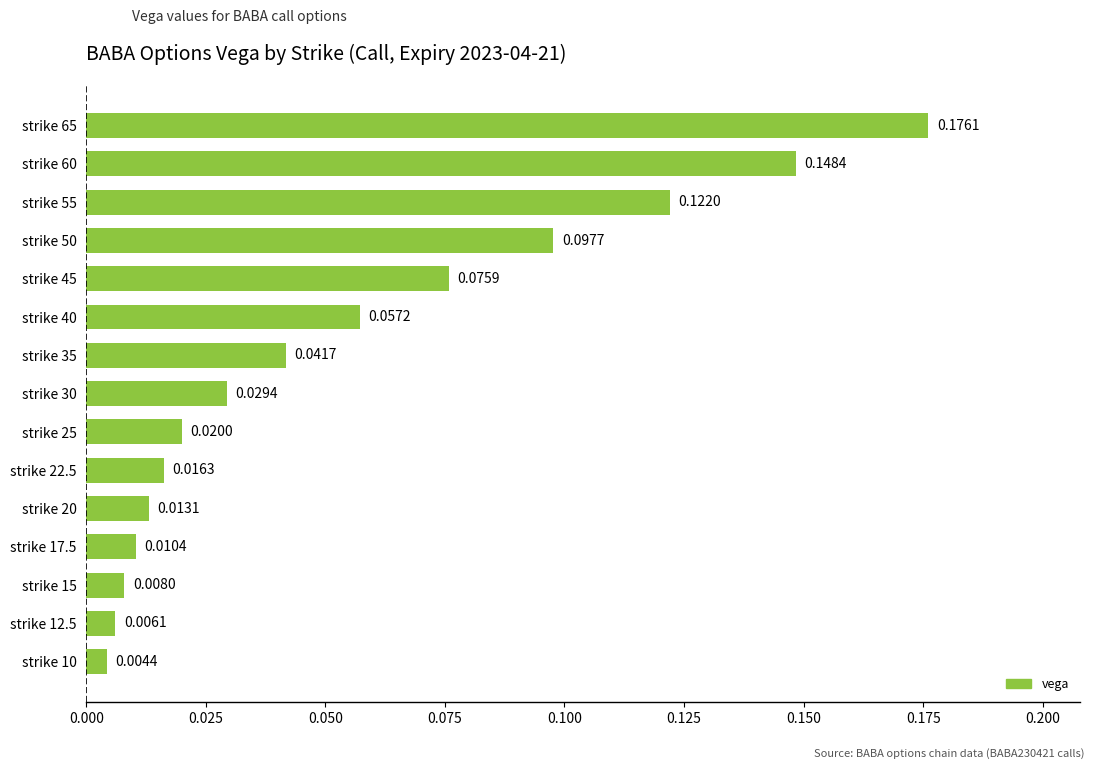

What is the sum of all values?

0.8